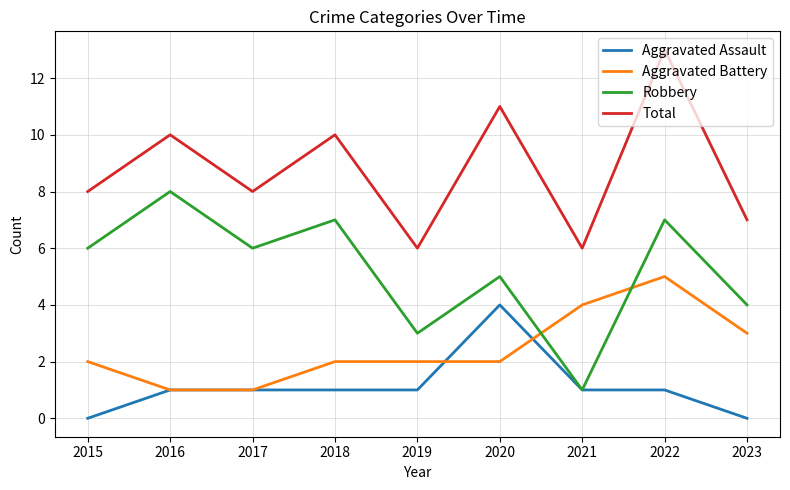

What is the difference between the maximum and minimum values in the Aggravated Battery series?

4